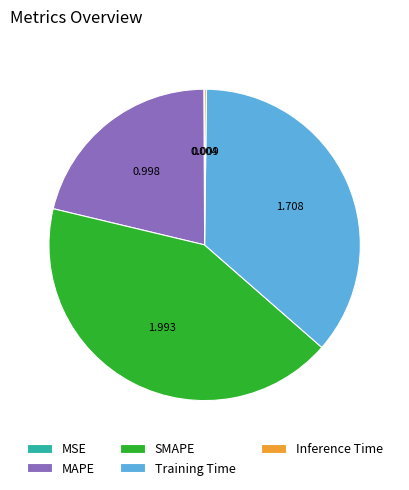

Which slice is the largest?

SMAPE